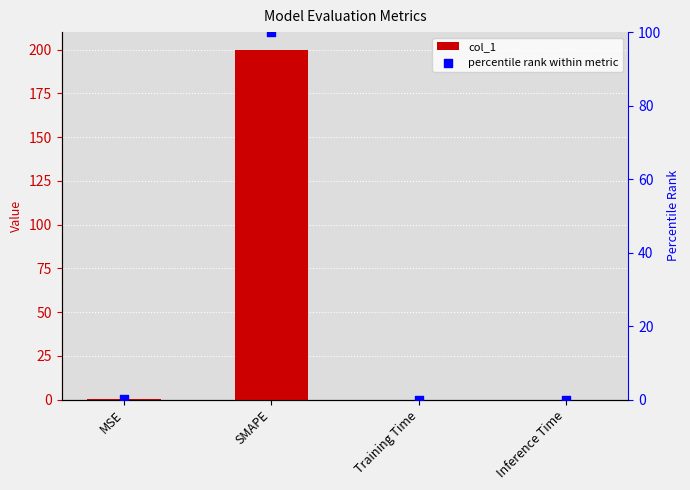

Which series has the widest spread of Y values?

col_1